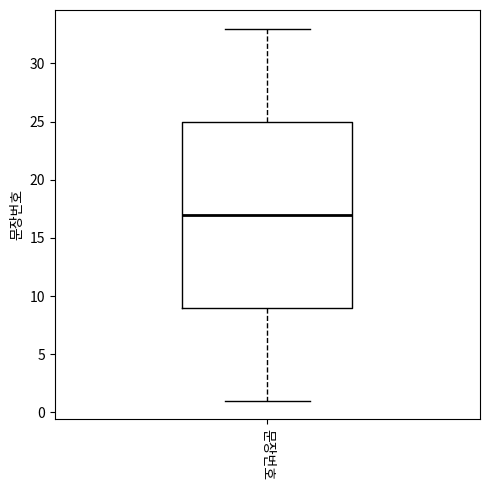

Where does the median line of the box for 문장번호 sit on the y-axis? The values are not printed on the chart, so give them approximately, as read against the axis.

17